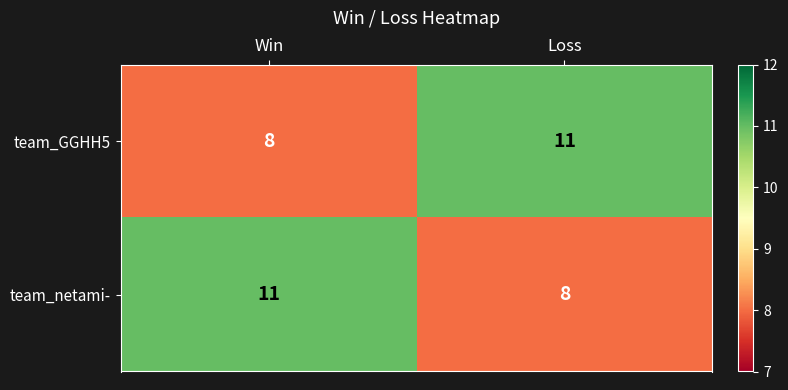

Rank the series at Win from lowest to highest value.

team_GGHH5, team_netami-